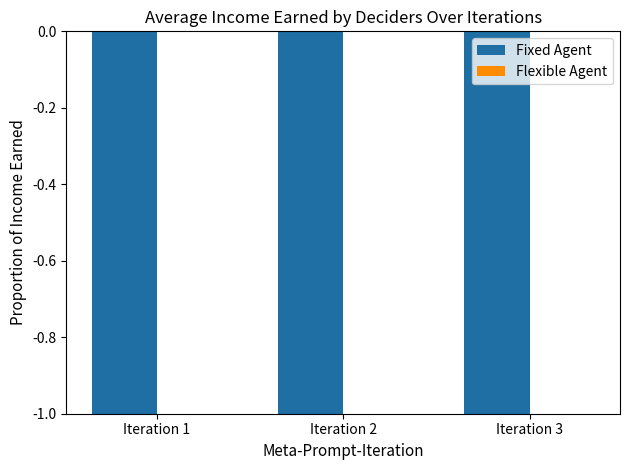

List the labels in order of Flexible Agent value, smallest first.

Iteration 1, Iteration 2, Iteration 3